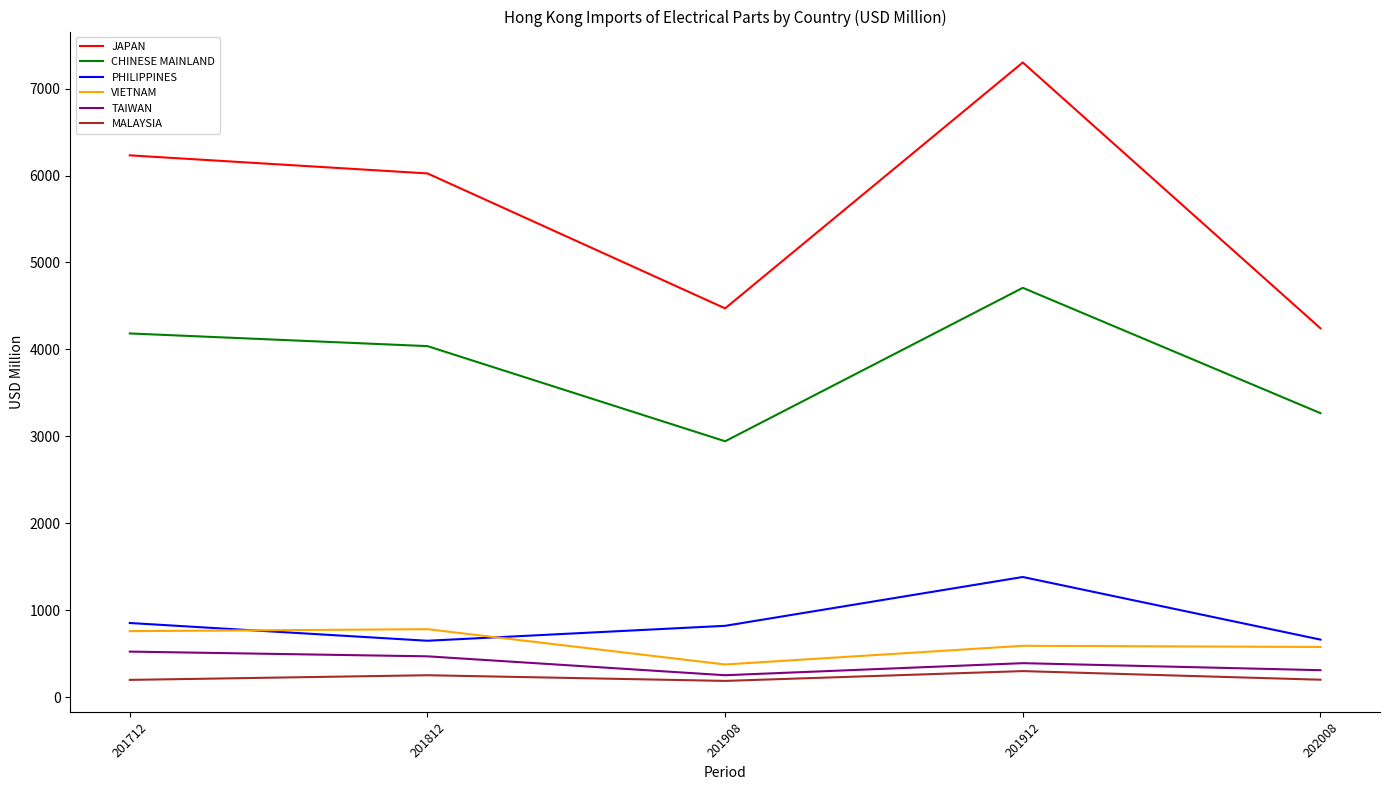

Is it true that JAPAN equals 7300.3 at 201912?

True